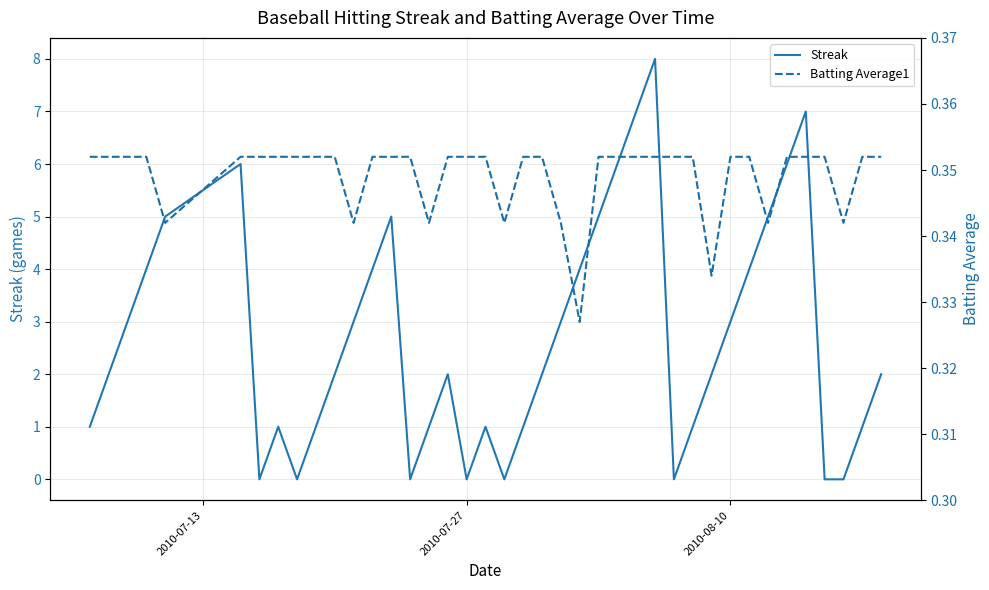

What is the highest value of the Streak series?

8